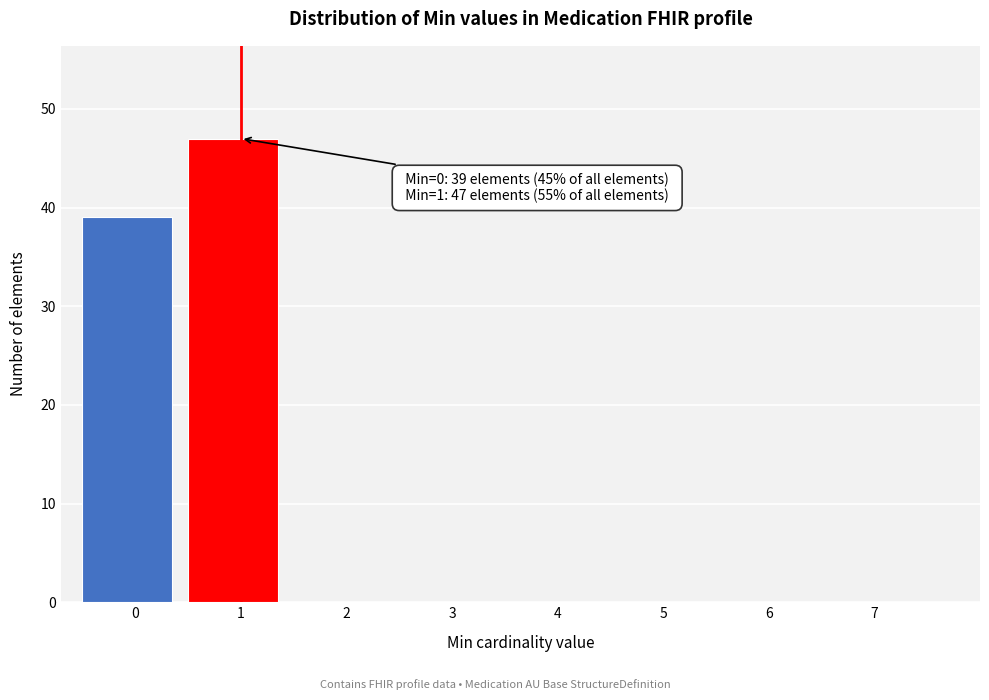

Over which range of the x-axis is the bar tallest?

0.5 to 1.5